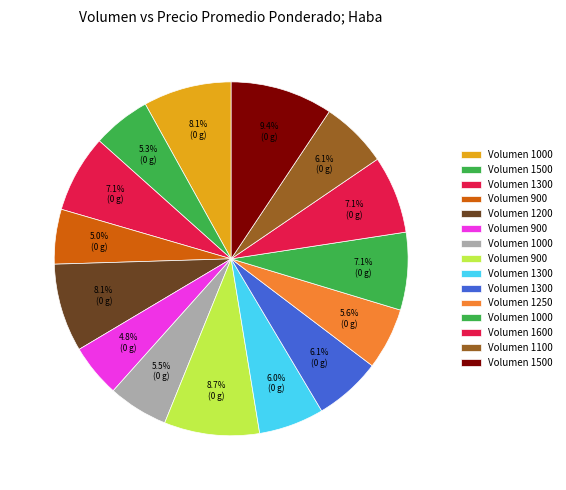

How many segments does this pie chart have?

15